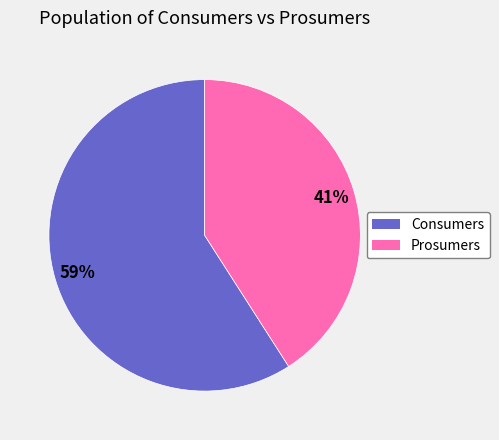

The Consumers slice represents 65% of the pie. True or false?

False